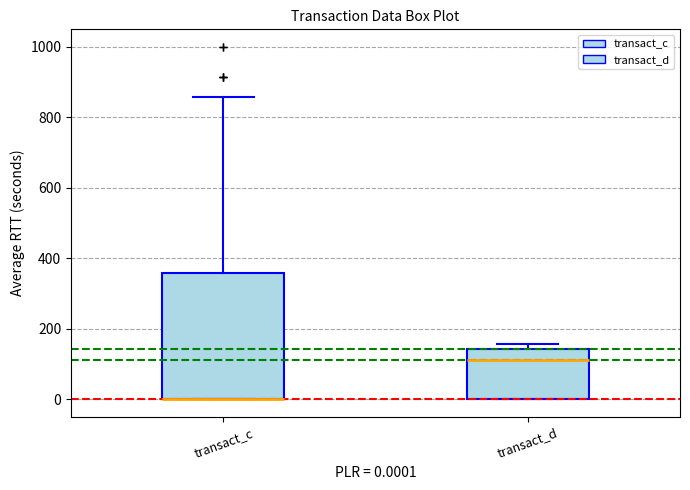

Reading left to right, read every box against the y-axis: the position of its median line, the range the box covers, and the ends of its whiskers. The values are not printed on the chart, so give them approximately, as read against the axis.

transact_c: median 0 (drawn on the box's lower edge), box 0 to 360, whiskers 0 to 860
transact_d: median 120, box 0 to 140, whiskers 0 to 160